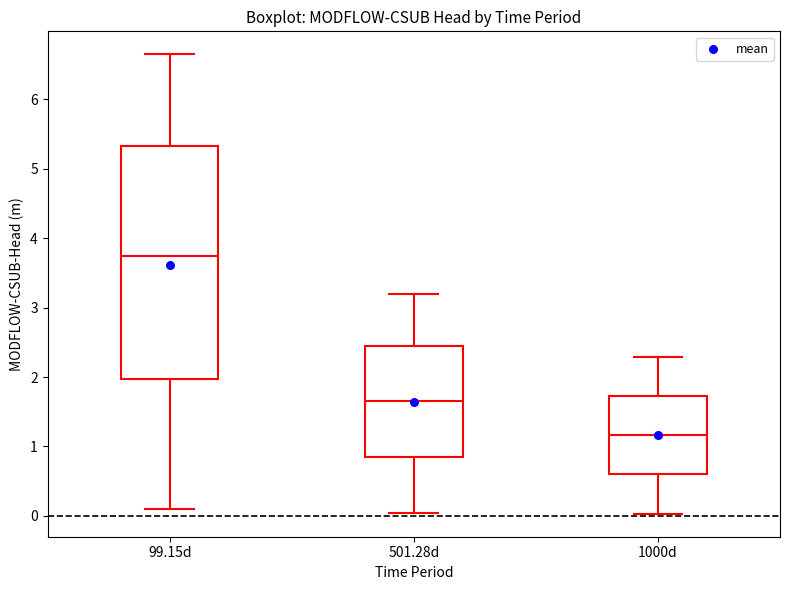

Which box's median line is the highest?

99.15d